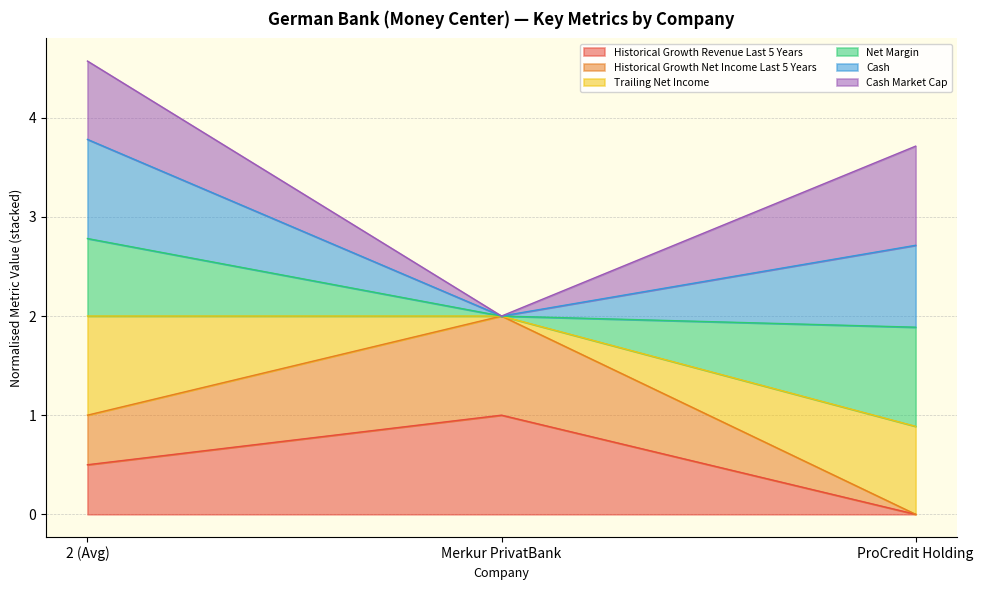

What is the label of the 3rd point from the left?

ProCredit Holding